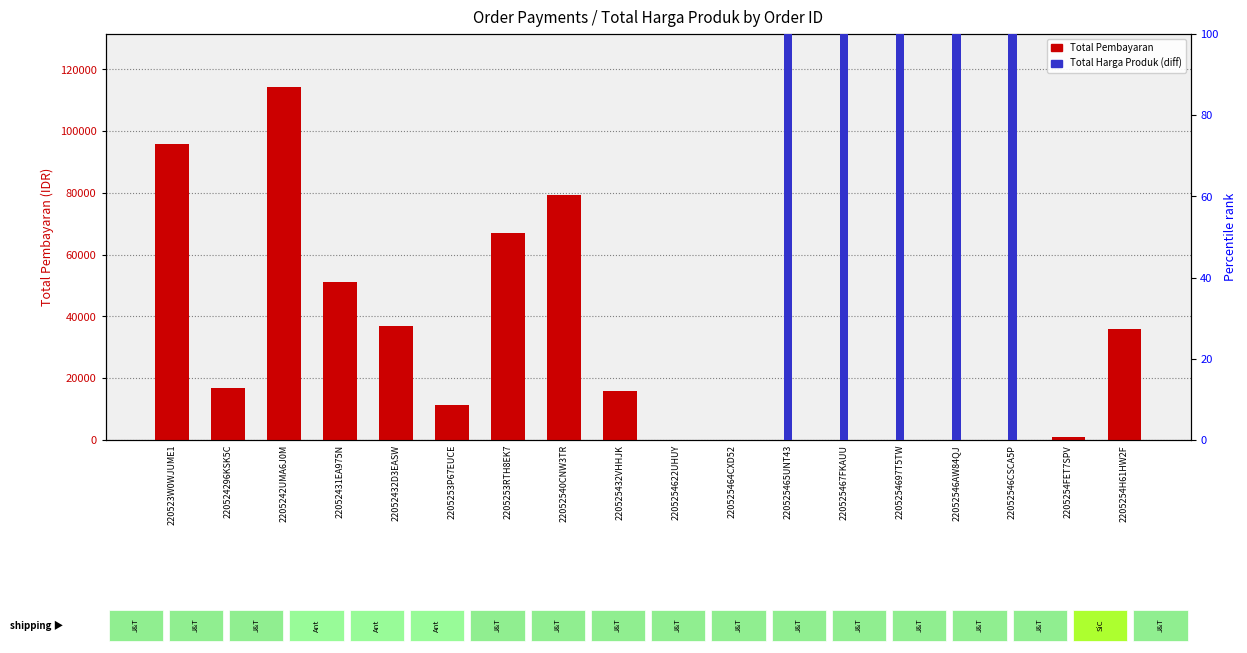

How many values in the Total Pembayaran series exceed 15994?

8